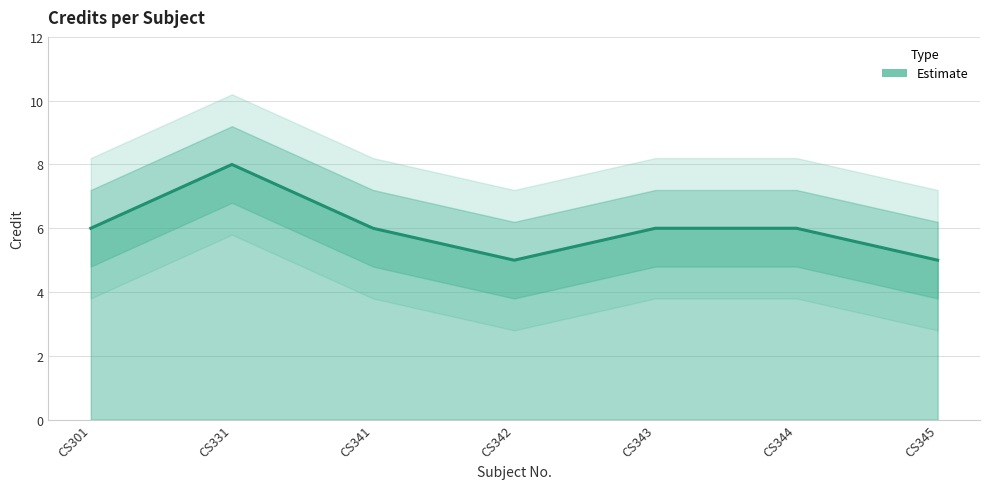

Which category has the highest value across all series?

CS331